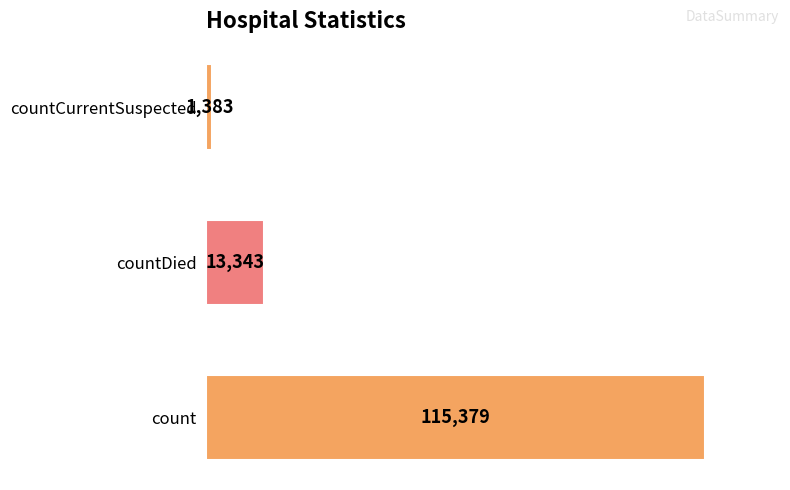

Rank the categories by value from lowest to highest.

countCurrentSuspected, countDied, count